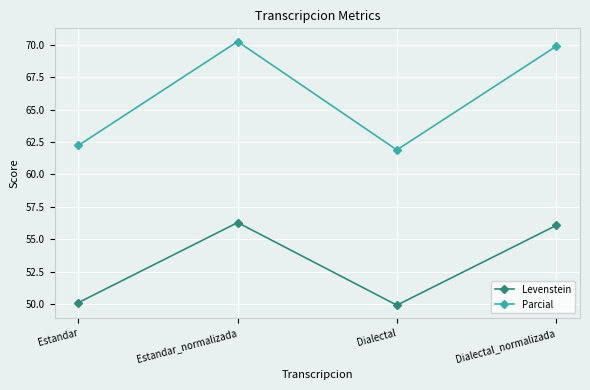

Which label corresponds to the largest value in the chart?

Estandar_normalizada